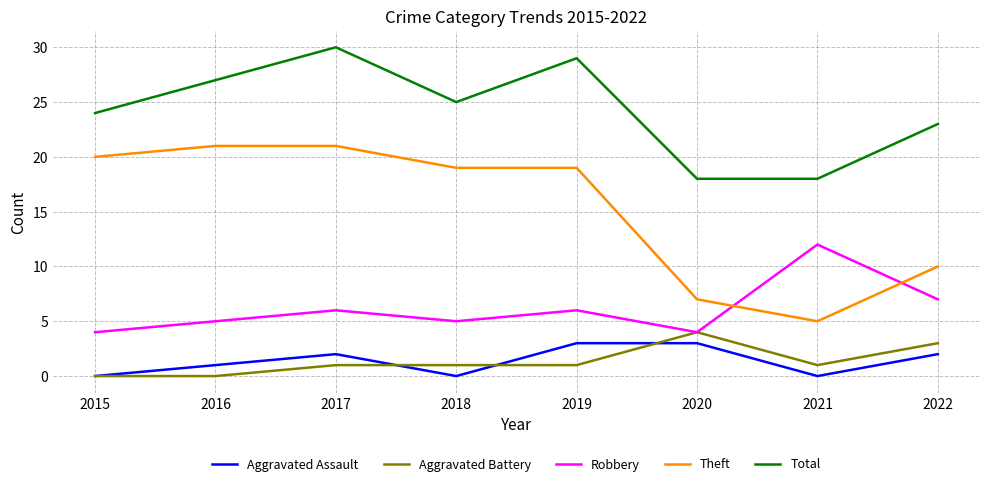

List the series in order of their peak value, highest first.

Total, Theft, Robbery, Aggravated Battery, Aggravated Assault